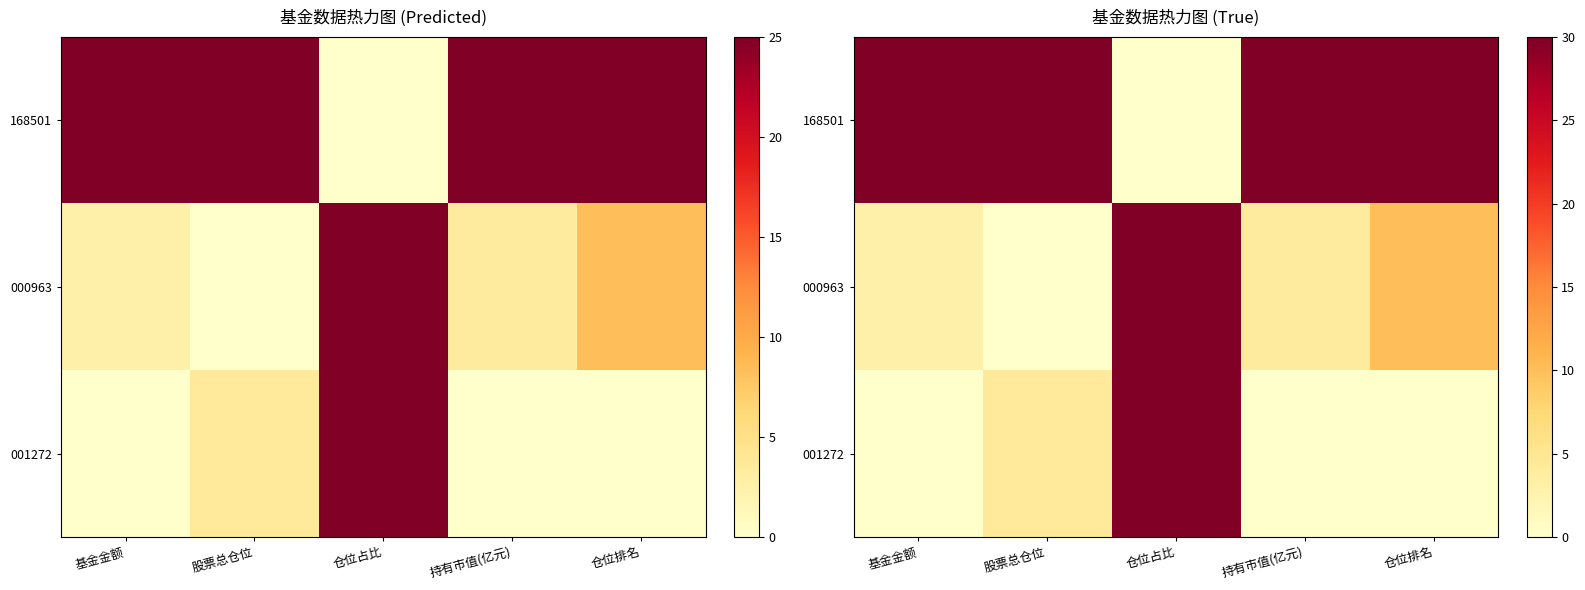

What is the sum of the 001272 values at 基金金额 and 仓位占比?

30.0